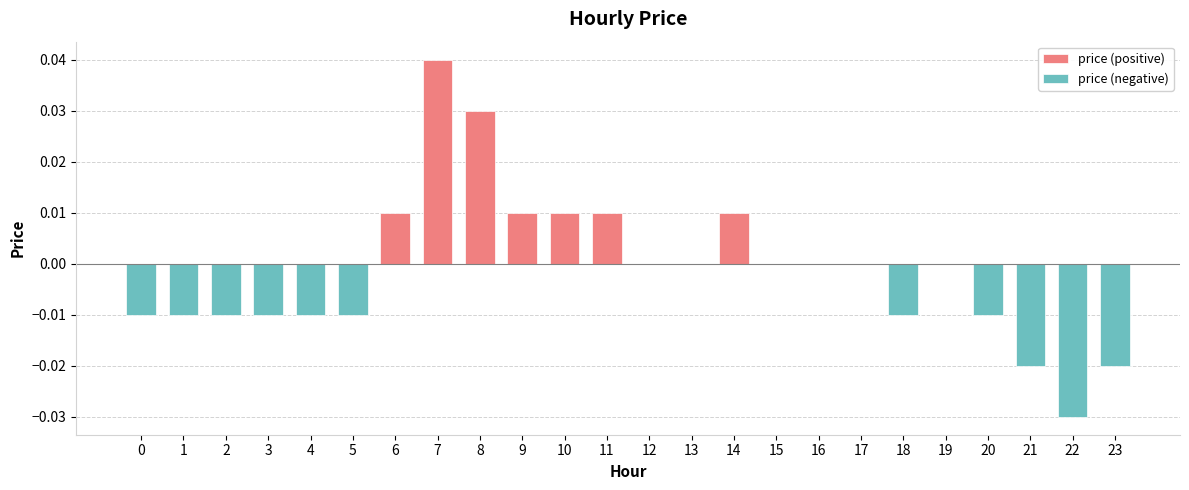

Which category has the highest value across all series?

7